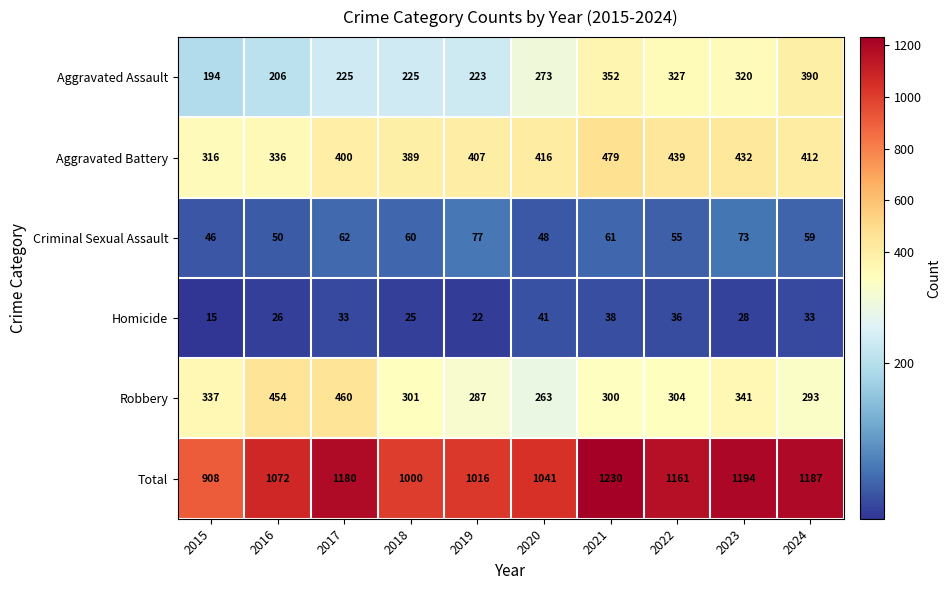

Which series has the largest total across all categories?

Total